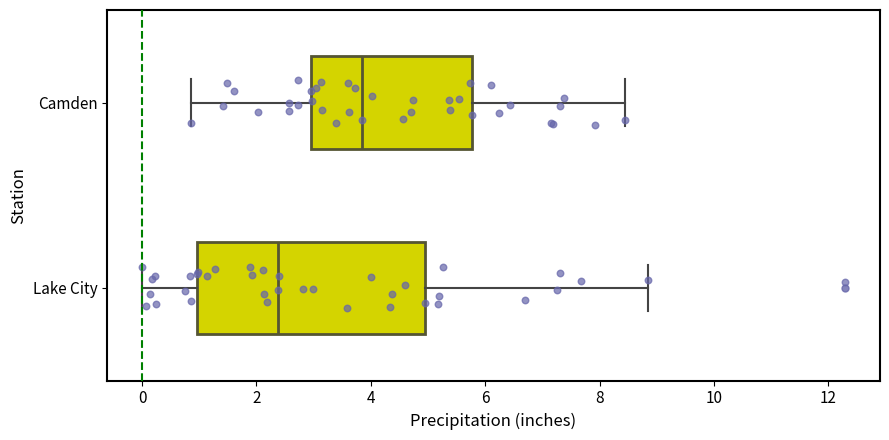

Reading bottom to top, transcribe this box plot: for each box, give where its median line is, the range the box spans, and where its two whiskers end, as read against the x-axis. The values are not printed on the chart, so give them approximately, as read against the axis.

Lake City: median 2.4, box 1.0 to 5.0, whiskers 0.0 to 8.8
Camden: median 3.8, box 3.0 to 5.8, whiskers 0.8 to 8.4